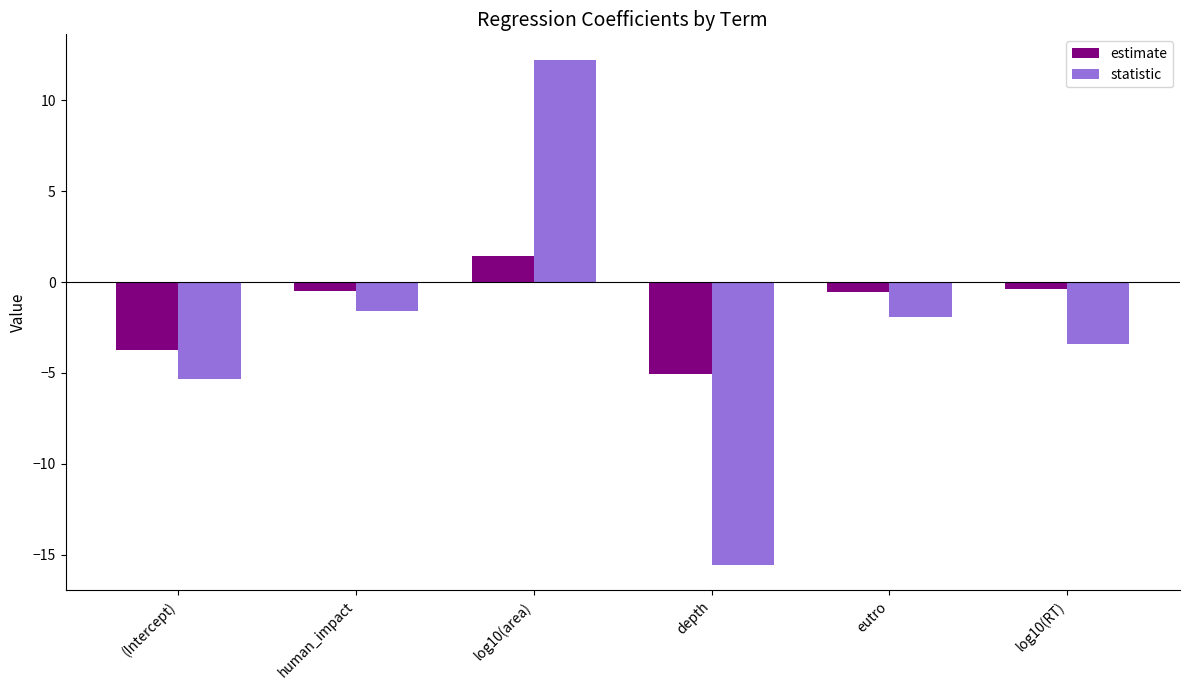

Which series has the widest spread of values?

statistic